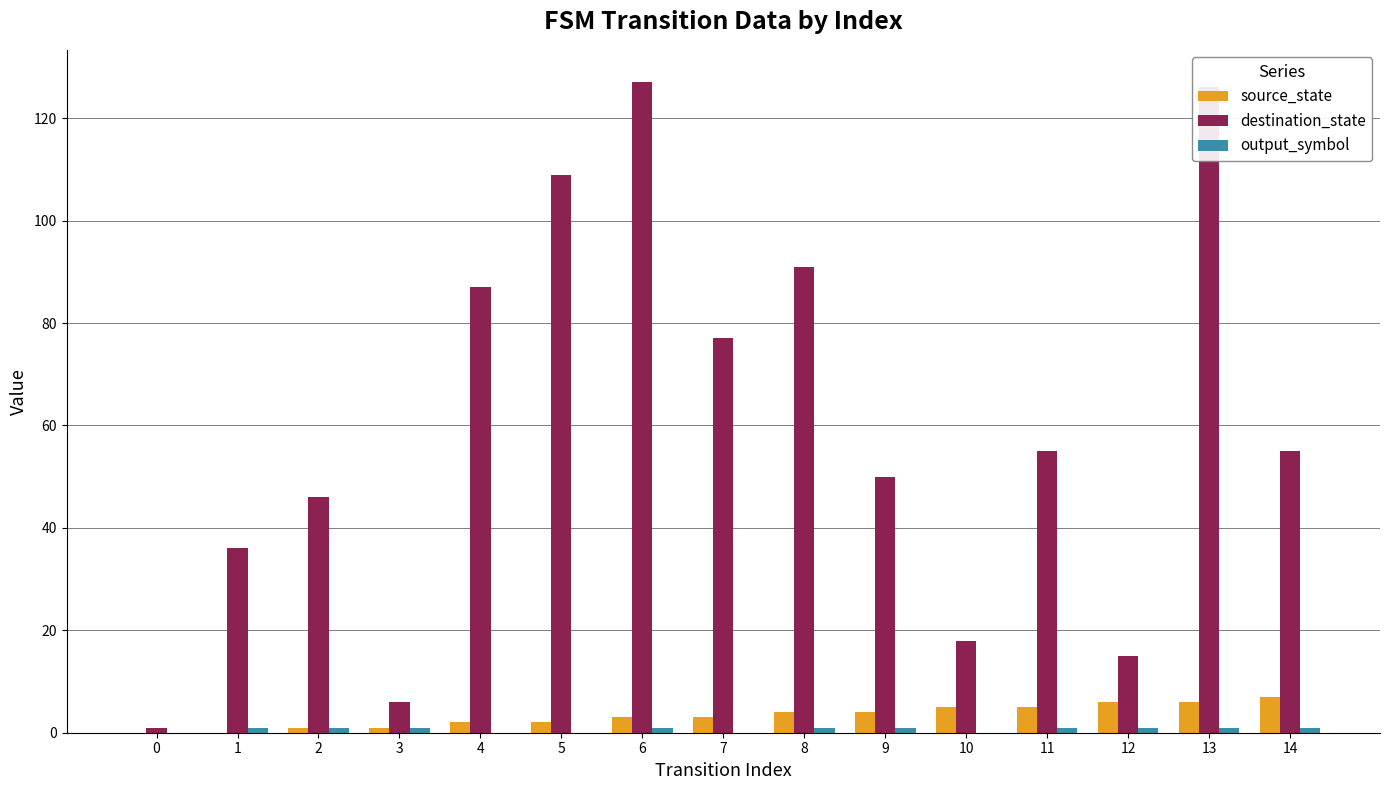

Between 5 and 10, which series saw the biggest shift?

destination_state